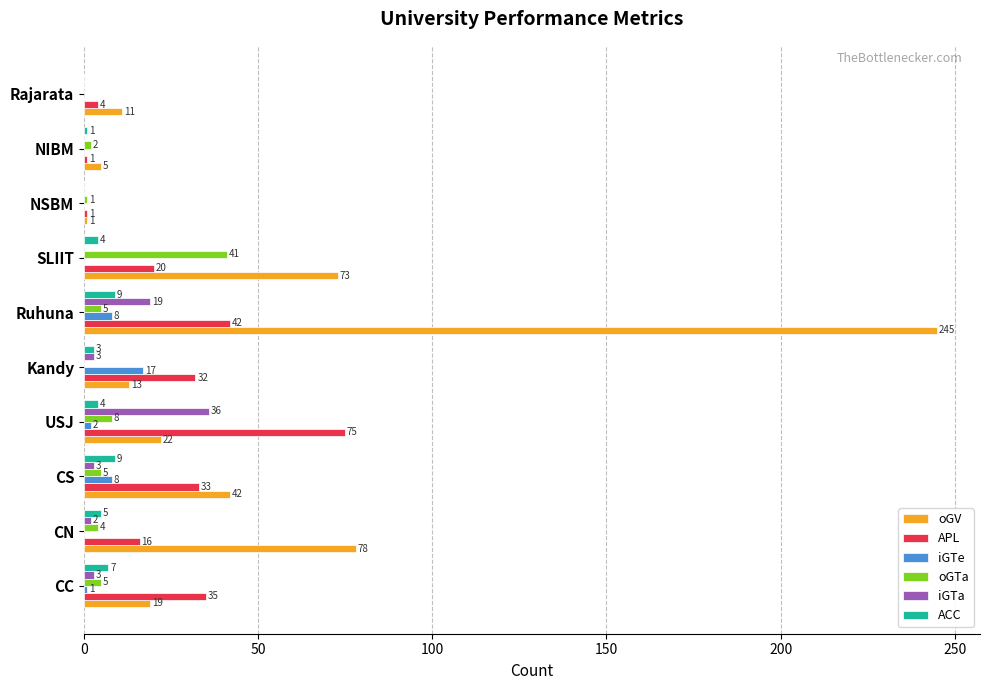

True or false: oGV has a value of 1 at NSBM.

True